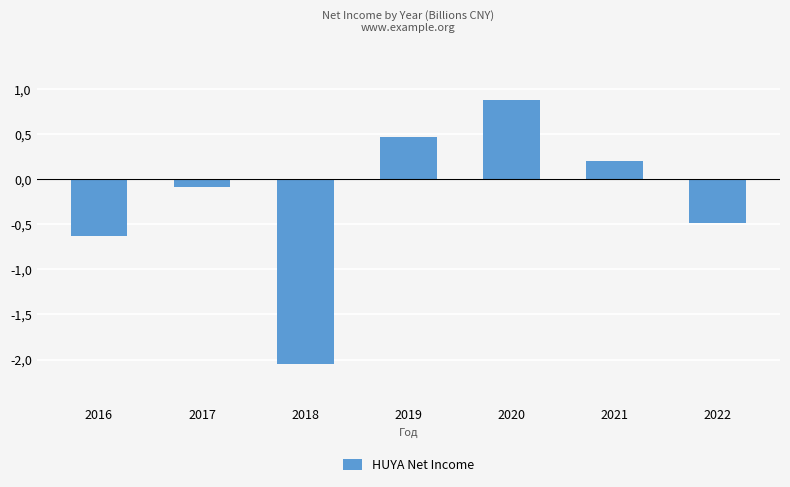

Which has a higher value, 2021 or 2019?

2019